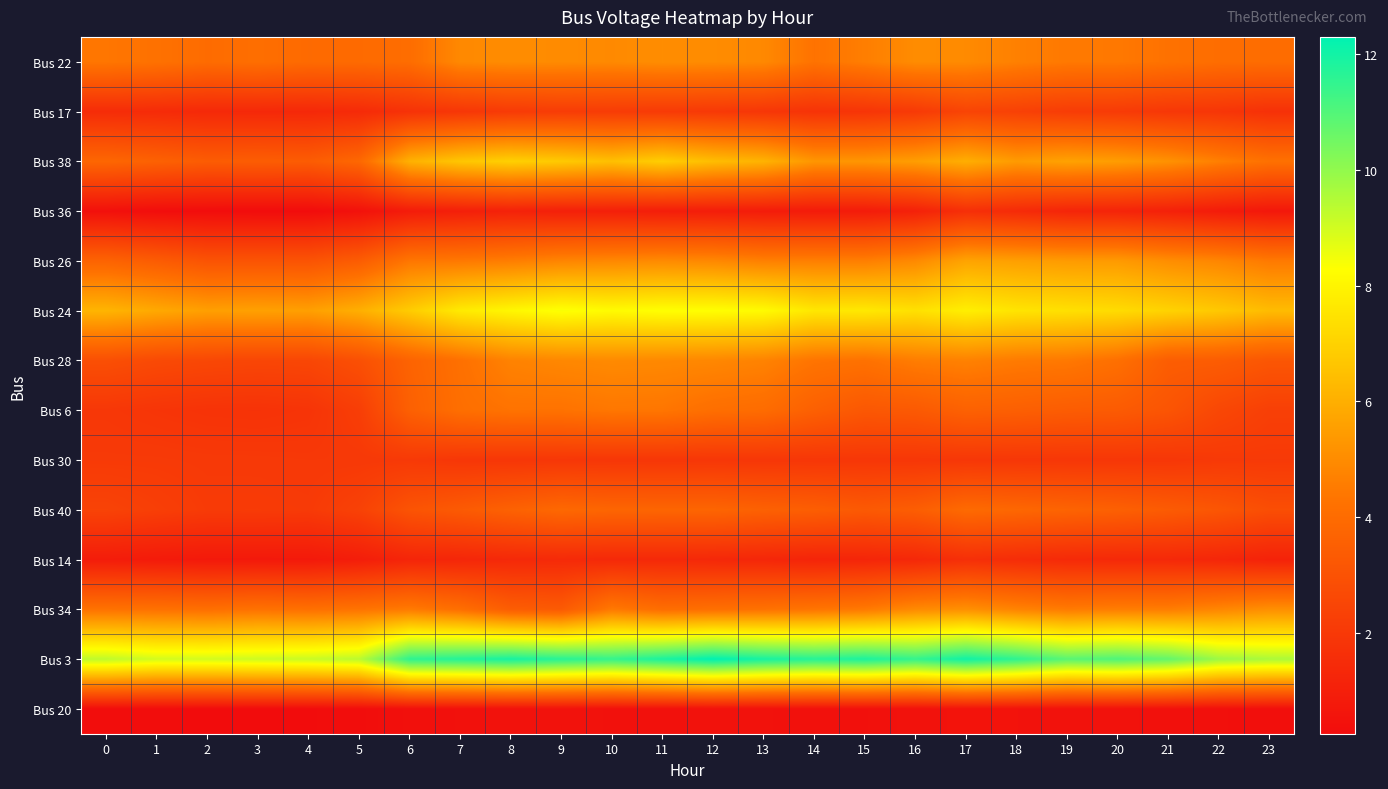

Reading right to left, what are all the values shown in this chart?

Bus 22: 23=4.0	22=4.1	21=4.2	20=4.4	19=4.5	18=4.7	17=5.0	16=5.0	15=4.6	14=4.3	13=4.9	12=5.0	11=5.0	10=4.9	9=5.0	8=5.0	7=4.9	6=4.1	5=4.0	4=3.9	3=4.1	2=4.0	1=4.2	0=4.4
Bus 17: 23=1.7	22=1.9	21=2.0	20=2.1	19=2.1	18=2.3	17=2.5	16=2.0	15=1.8	14=1.8	13=1.9	12=2.0	11=2.1	10=2.1	9=2.1	8=2.1	7=1.9	6=1.7	5=1.4	4=1.4	3=1.4	2=1.4	1=1.5	0=1.5
Bus 38: 23=4.2	22=4.6	21=5.2	20=5.5	19=5.6	18=5.4	17=6.0	16=5.5	15=5.3	14=5.3	13=6.1	12=6.4	11=6.9	10=6.5	9=6.8	8=7.0	7=6.7	6=6.1	5=3.8	4=3.4	3=3.4	2=3.4	1=3.6	0=3.8
Bus 36: 23=0.7	22=0.9	21=1.1	20=1.2	19=1.2	18=1.5	17=1.6	16=1.1	15=0.9	14=0.8	13=0.9	12=0.9	11=1.0	10=1.0	9=1.0	8=1.1	7=1.0	6=0.9	5=0.5	4=0.3	3=0.3	2=0.3	1=0.3	0=0.4
Bus 26: 23=4.5	22=4.8	21=5.1	20=5.4	19=5.4	18=5.6	17=5.7	16=4.9	15=4.6	14=4.6	13=4.7	12=4.9	11=5.0	10=4.9	9=4.8	8=4.6	7=4.5	6=4.4	5=3.4	4=3.1	3=3.1	2=3.1	1=3.4	0=3.7
Bus 24: 23=6.4	22=6.7	21=7.0	20=7.3	19=7.4	18=7.5	17=7.8	16=7.4	15=7.6	14=7.6	13=8.2	12=8.3	11=8.3	10=8.2	9=8.4	8=8.1	7=7.7	6=6.8	5=6.0	4=5.6	3=5.6	2=5.6	1=5.8	0=6.2
Bus 28: 23=3.2	22=3.4	21=3.5	20=4.2	19=4.4	18=4.5	17=4.7	16=4.6	15=4.2	14=4.3	13=4.7	12=4.9	11=4.9	10=5.0	9=4.9	8=4.7	7=4.2	6=3.7	5=2.9	4=2.6	3=2.5	2=2.6	1=2.7	0=2.9
Bus 6: 23=2.3	22=2.6	21=3.1	20=3.4	19=3.4	18=3.5	17=3.6	16=3.3	15=3.2	14=3.6	13=4.0	12=4.1	11=4.4	10=4.4	9=4.3	8=4.3	7=4.1	6=3.6	5=2.2	4=1.8	3=1.8	2=1.8	1=1.9	0=2.0
Bus 30: 23=2.0	22=2.0	21=1.9	20=1.9	19=1.9	18=1.9	17=1.9	16=1.9	15=1.9	14=1.9	13=1.9	12=1.9	11=1.9	10=1.9	9=1.9	8=1.9	7=1.9	6=2.0	5=2.0	4=2.0	3=2.0	2=2.0	1=2.1	0=2.1
Bus 40: 23=2.8	22=3.1	21=3.4	20=3.6	19=3.7	18=3.8	17=4.0	16=3.5	15=3.3	14=3.5	13=3.6	12=3.8	11=3.8	10=3.8	9=3.9	8=3.6	7=3.3	6=3.1	5=2.4	4=2.1	3=2.1	2=2.1	1=2.2	0=2.4
Bus 14: 23=1.1	22=1.3	21=1.4	20=1.4	19=1.4	18=1.5	17=1.6	16=1.4	15=1.3	14=1.2	13=1.3	12=1.4	11=1.4	10=1.4	9=1.4	8=1.4	7=1.3	6=1.2	5=0.9	4=0.8	3=0.8	2=0.8	1=0.8	0=0.9
Bus 34: 23=5.1	22=4.8	21=4.6	20=4.6	19=4.5	18=4.8	17=5.1	16=5.0	15=4.5	14=4.3	13=4.2	12=4.1	11=4.1	10=4.5	9=3.3	8=3.5	7=4.1	6=4.5	5=4.3	4=4.2	3=4.3	2=4.2	1=4.2	0=4.3
Bus 3: 23=9.6	22=9.8	21=10.7	20=11.0	19=10.9	18=11.6	17=12.0	16=11.5	15=11.8	14=11.7	13=11.9	12=12.3	11=11.9	10=11.5	9=11.7	8=11.9	7=11.7	6=11.6	5=9.3	4=9.1	3=9.1	2=9.0	1=9.0	0=9.3
Bus 20: 23=0.4	22=0.4	21=0.4	20=0.5	19=0.5	18=0.5	17=0.5	16=0.5	15=0.4	14=0.5	13=0.5	12=0.5	11=0.5	10=0.5	9=0.5	8=0.5	7=0.5	6=0.4	5=0.3	4=0.3	3=0.3	2=0.3	1=0.3	0=0.3